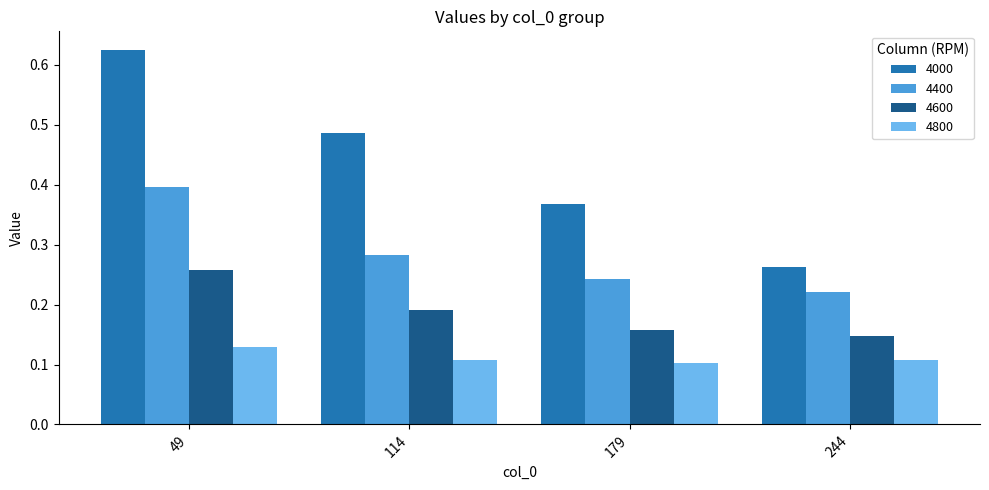

The value of 4400 at 49 is 0.6. True or false?

False